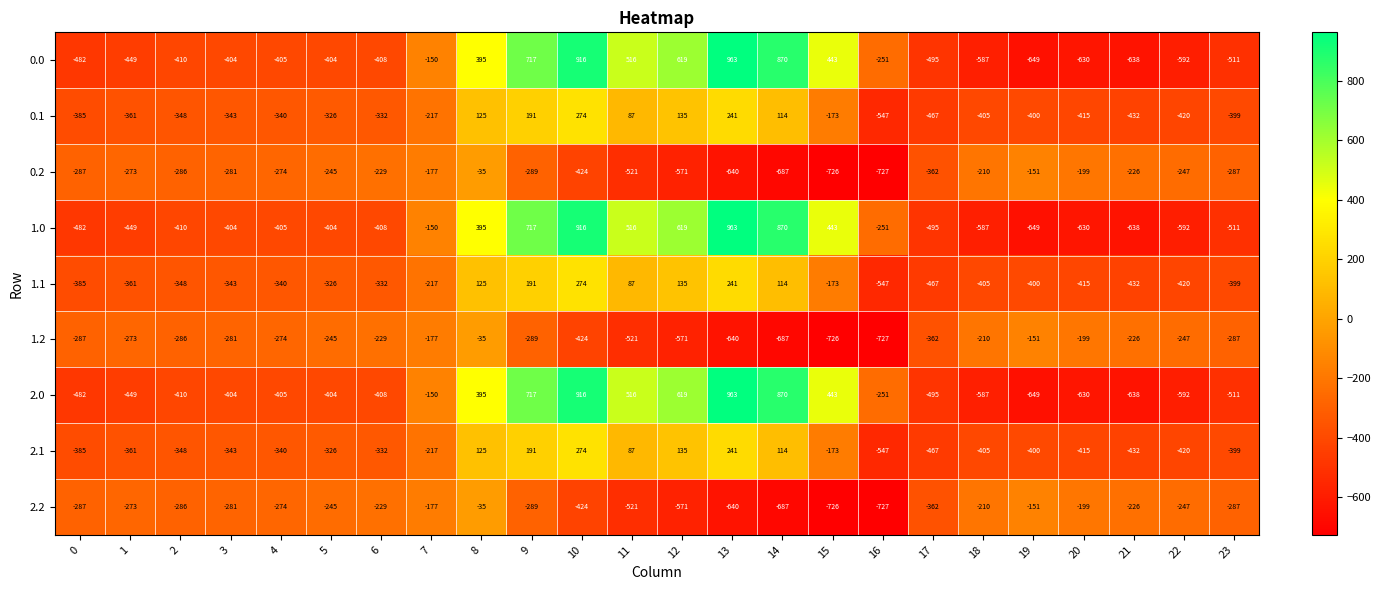

At which label does 2.2 reach its minimum?

16